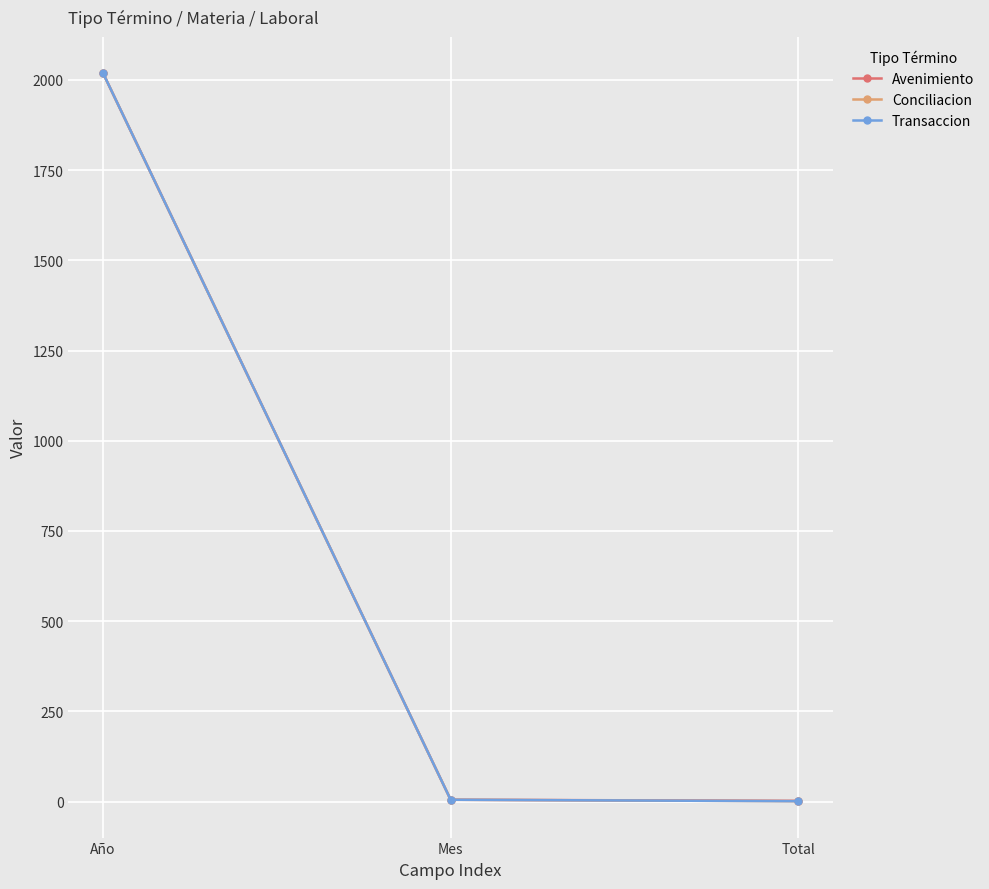

Does the chart have visible grid lines?

Yes